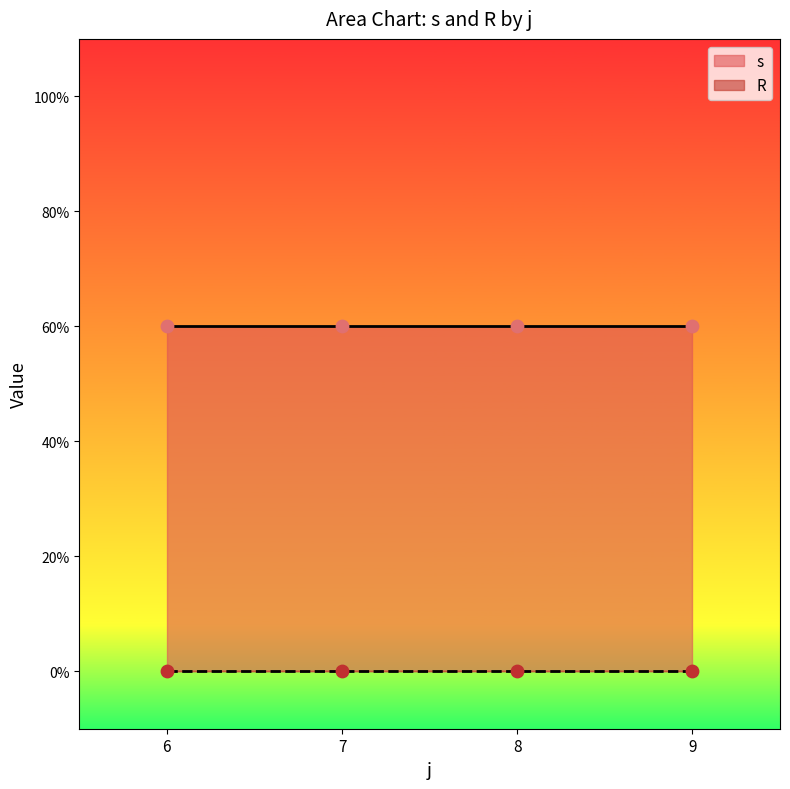

Which series contains the lowest Y value?

R